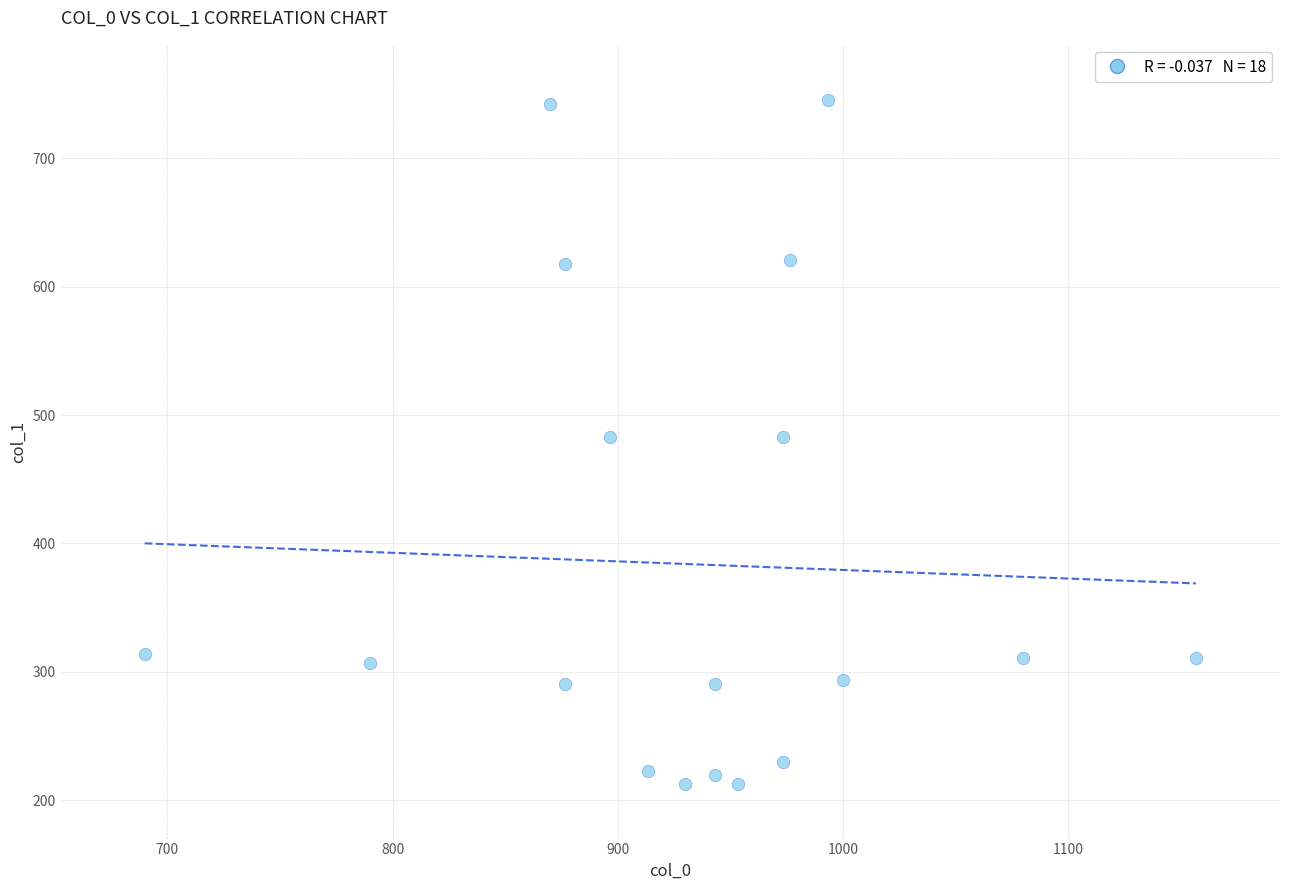

What is the range of X values (max minus min)?

466.7